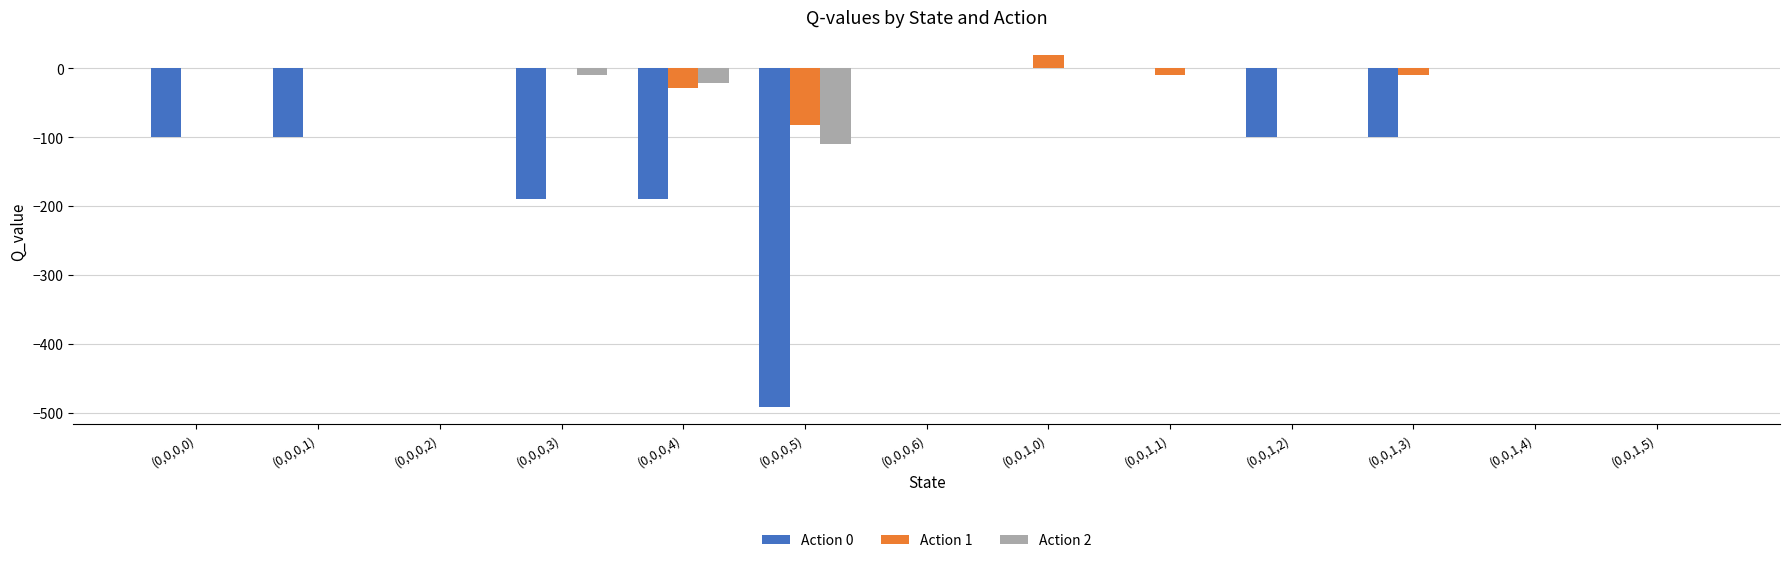

What is the total value across all series at (0,0,0,1)?

-100.0